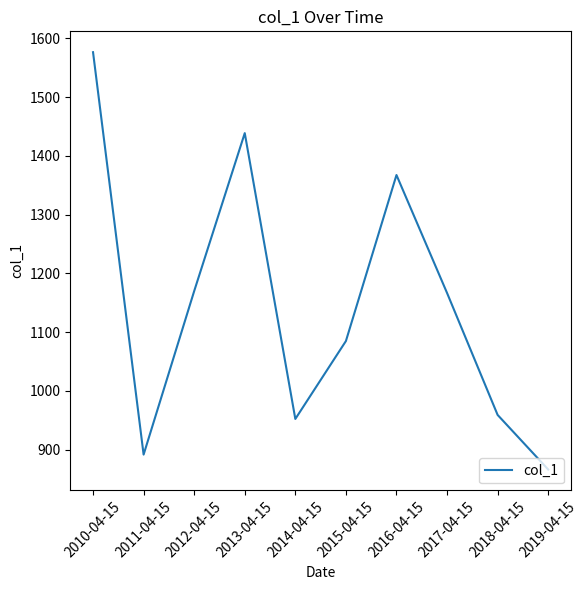

Read the value at 2015-04-15.

1084.8